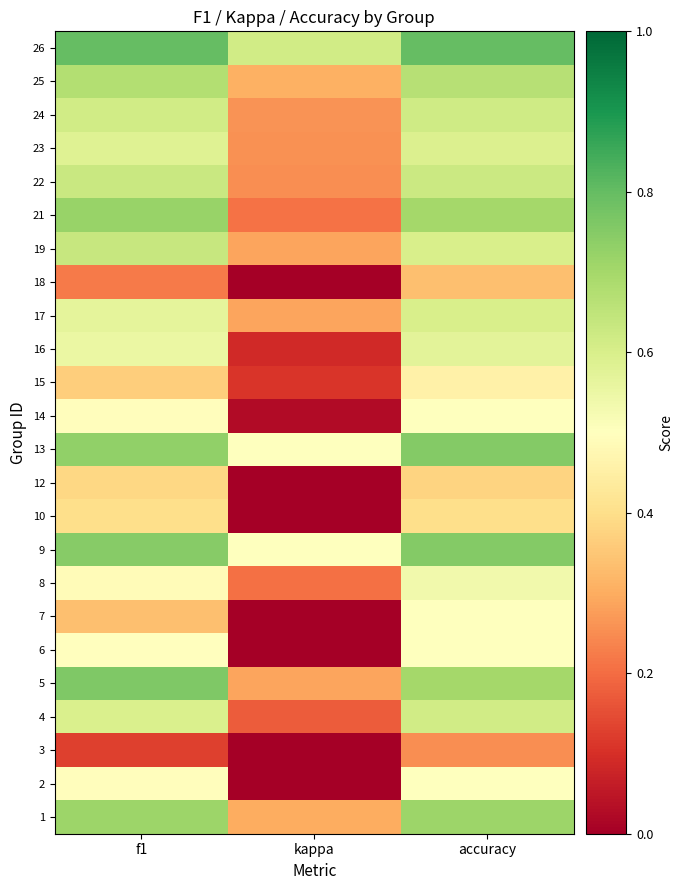

At which category is the sum across all series the highest?

accuracy